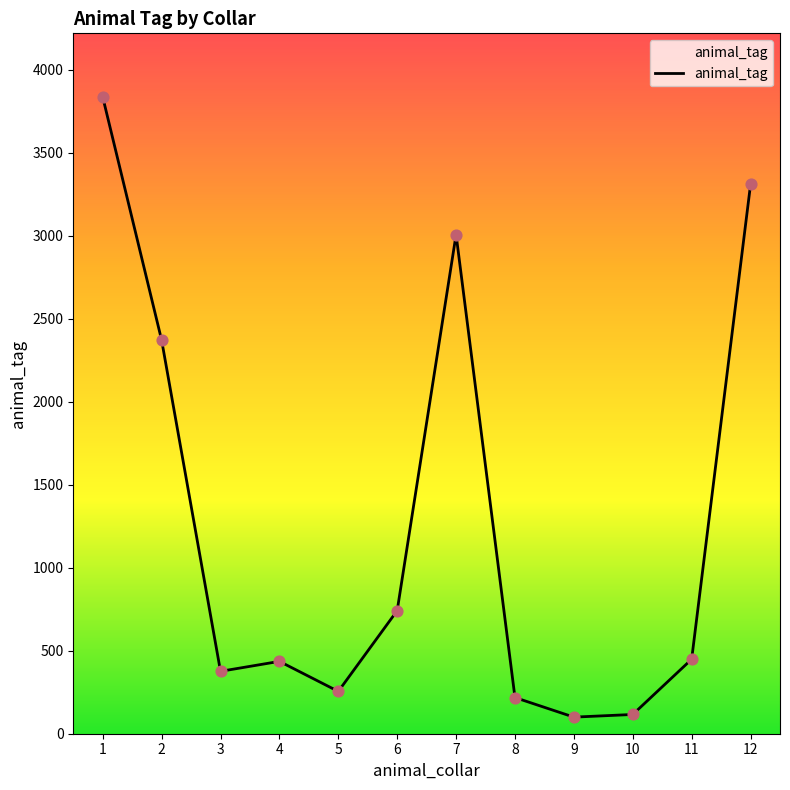

What is the change in value from 9 to 12?

+3210